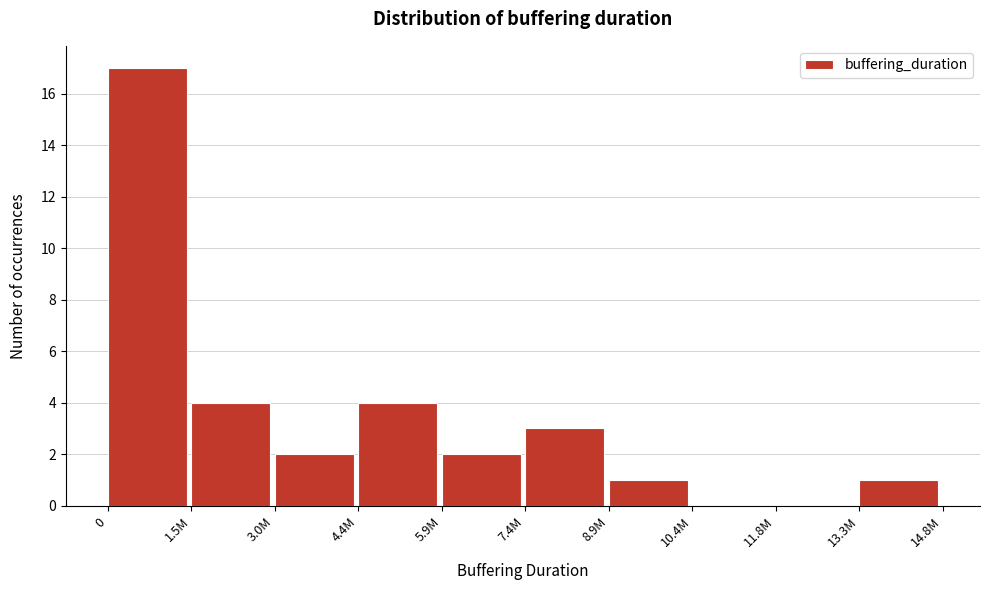

Reading left to right, what are all the values shown in this chart?

0=17	1.5M=4	3.0M=2	4.4M=4	5.9M=2	7.4M=3	8.9M=1	10.4M=0	11.8M=0	13.3M=1